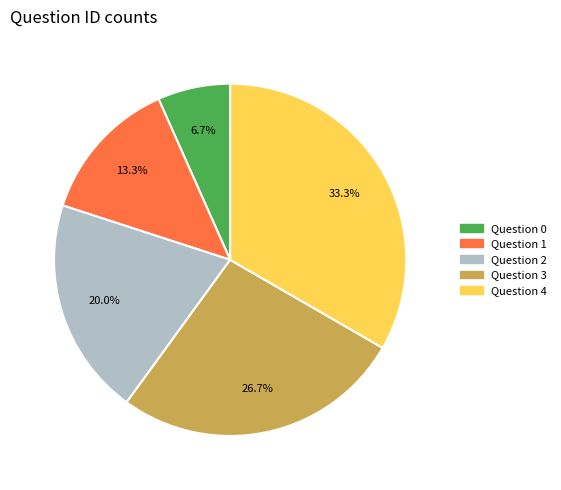

Count the number of slices in the pie.

5